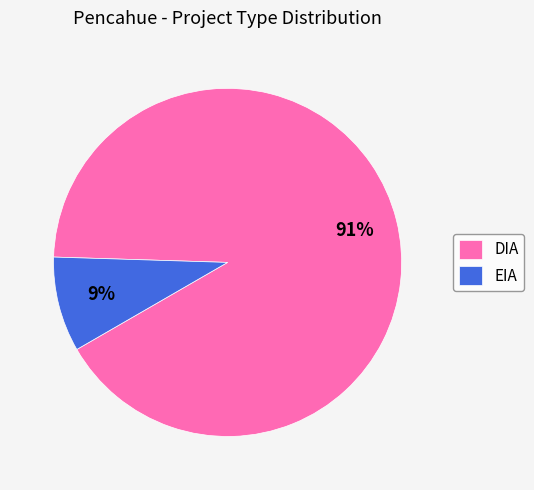

The DIA slice represents 80% of the pie. True or false?

False